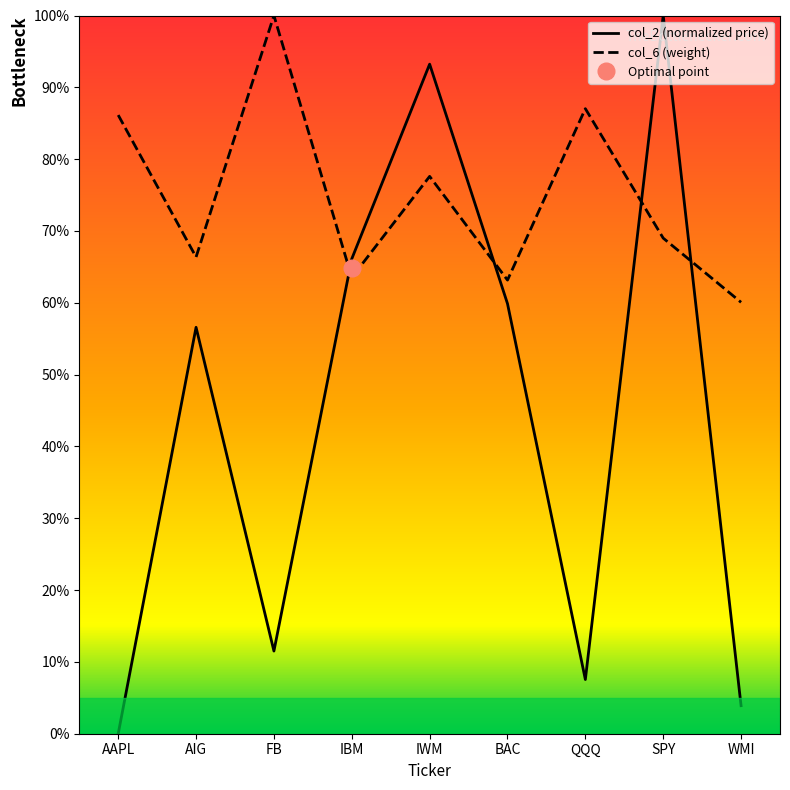

The value of col_6 at IBM is 1.1. True or false?

False